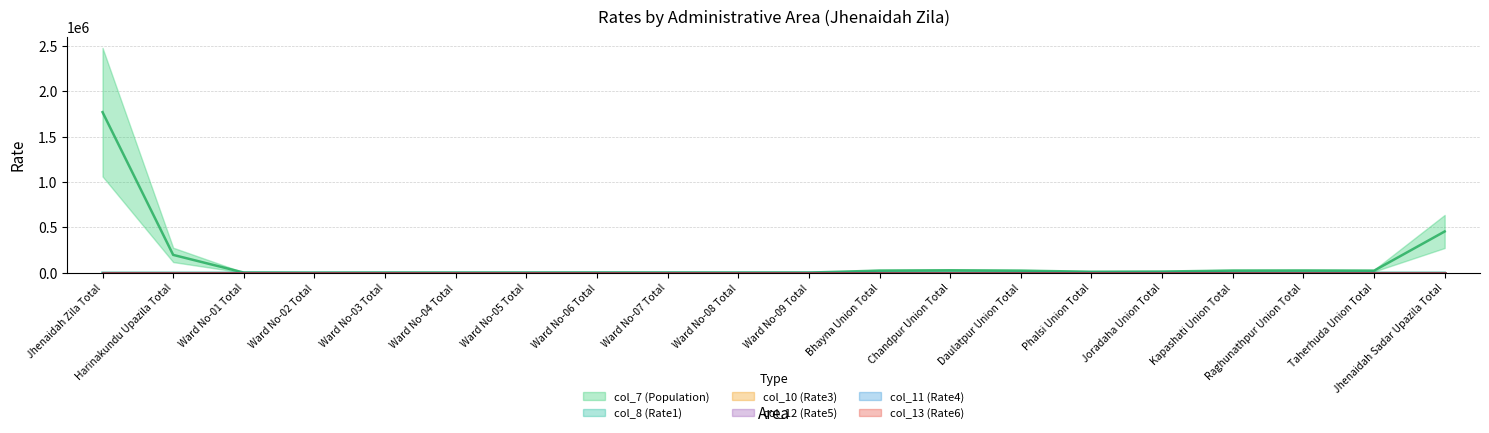

Read the col_12 (Rate5) value at Ward No-04 Total.

0.7